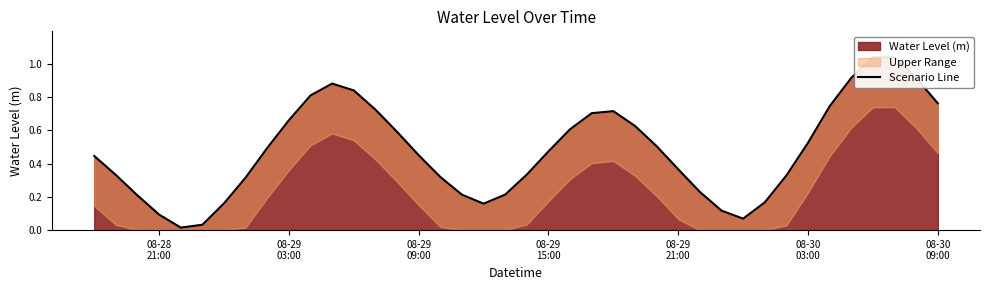

True or false: there are more than 0 points higher than both neighbors.

True